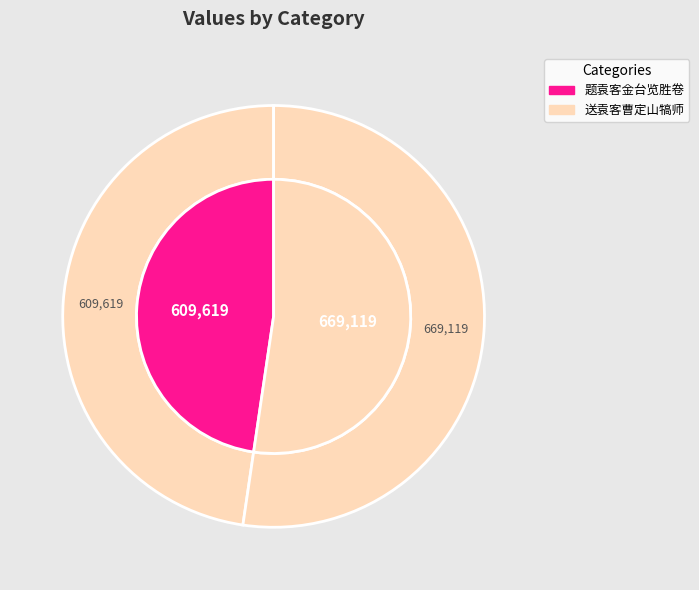

To the nearest percent, what is the difference between the largest and smallest slice percentages?

5%